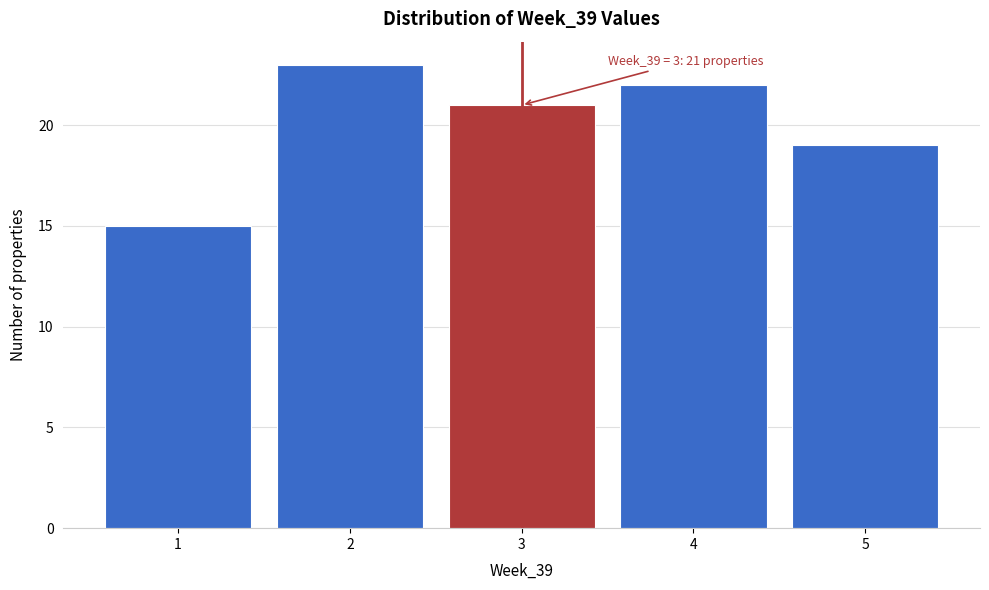

Over which range of the x-axis is the bar tallest?

1.5 to 2.5